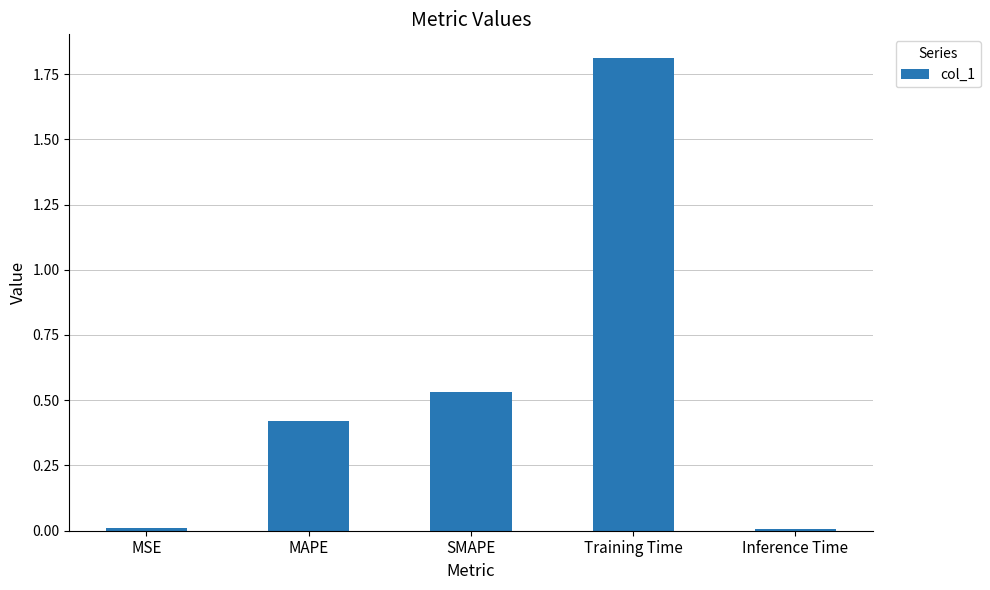

What is the label of the 5th bar from the right?

MSE